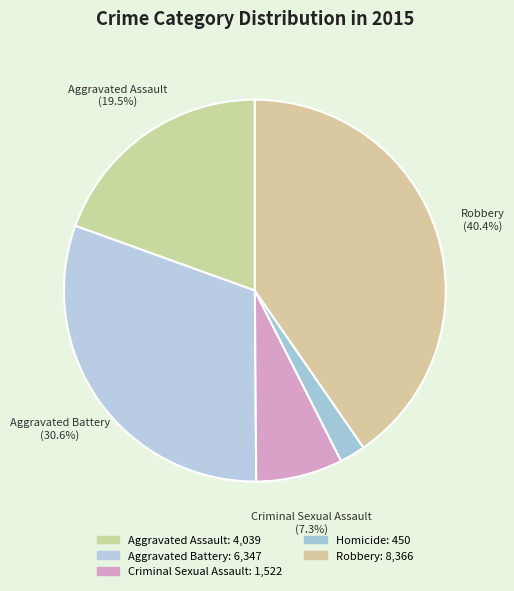

Count the number of slices in the pie.

5